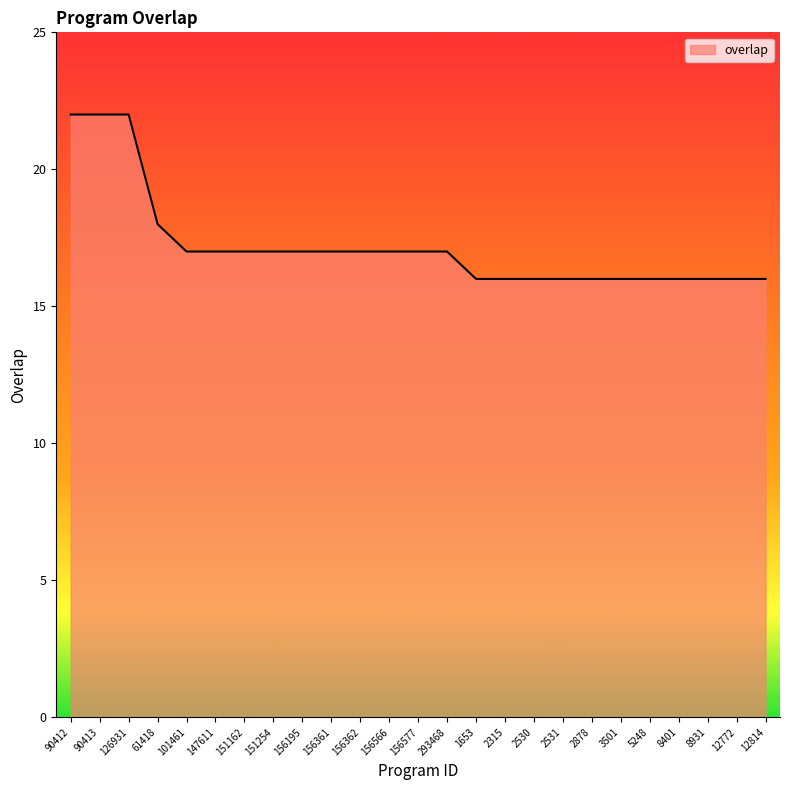

Reading left to right, list all the values displayed in this chart.

22	22	22	18	17	17	17	17	17	17	17	17	17	17	16	16	16	16	16	16	16	16	16	16	16